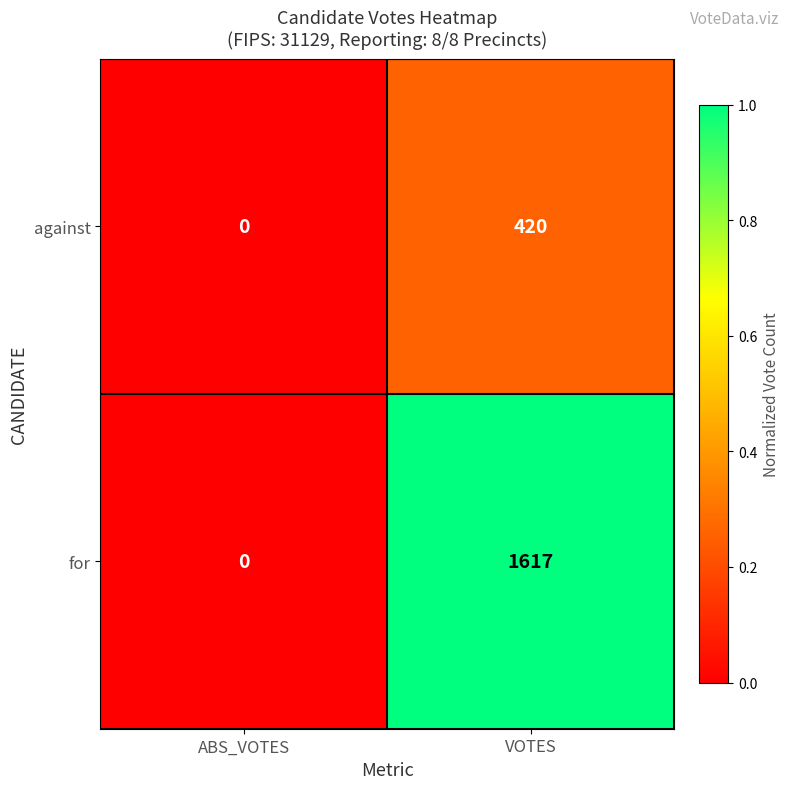

What is the average value of the against series?

210